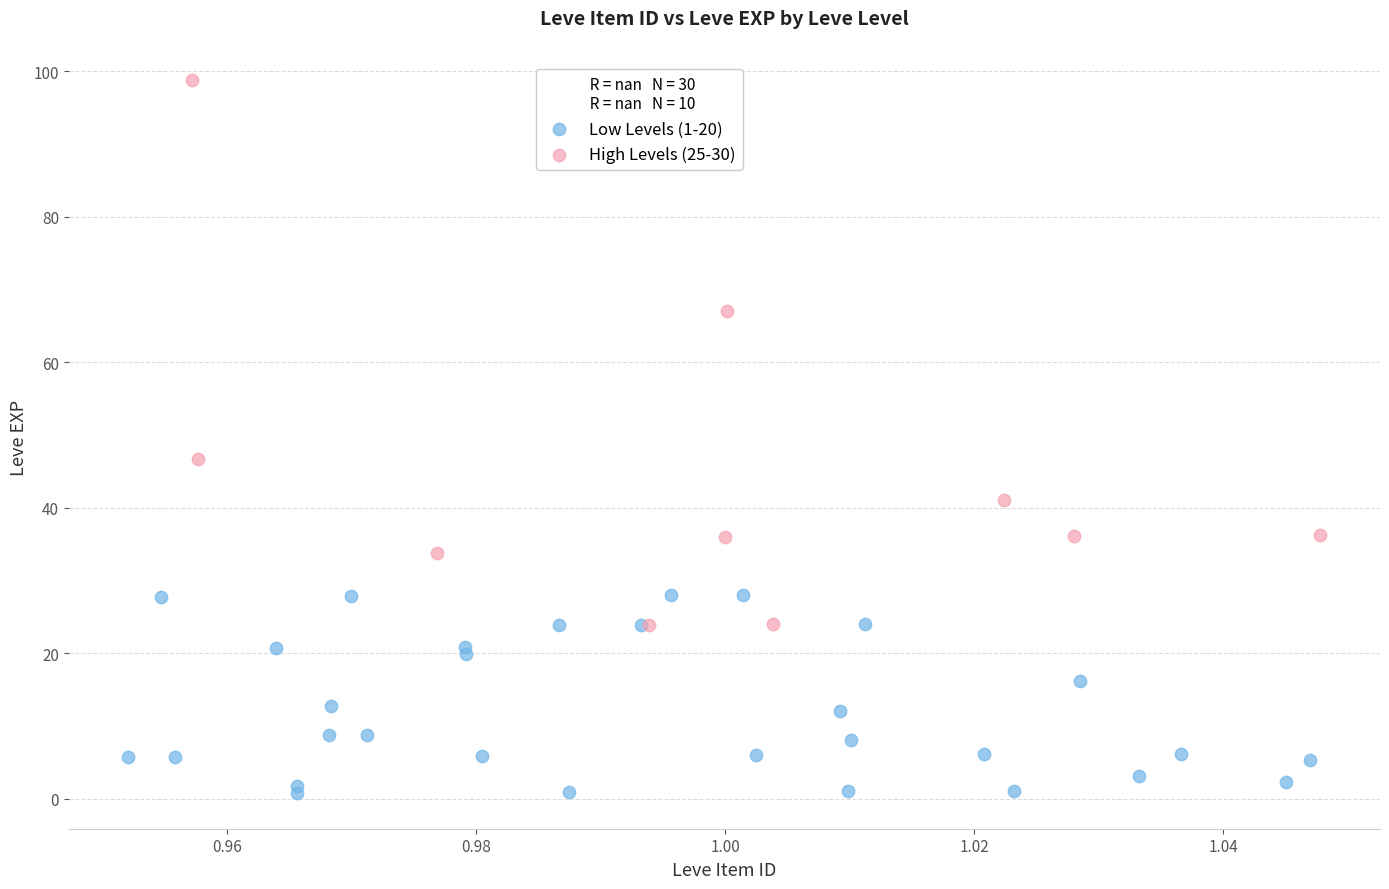

Which series has the largest Y range (max minus min)?

High Levels (25-30)